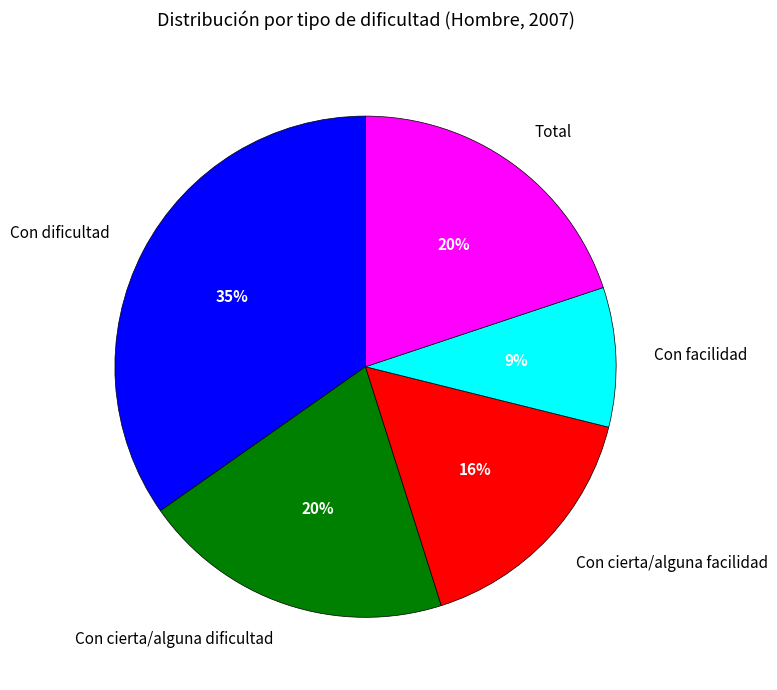

Does Con dificultad represent more than half of the total?

No